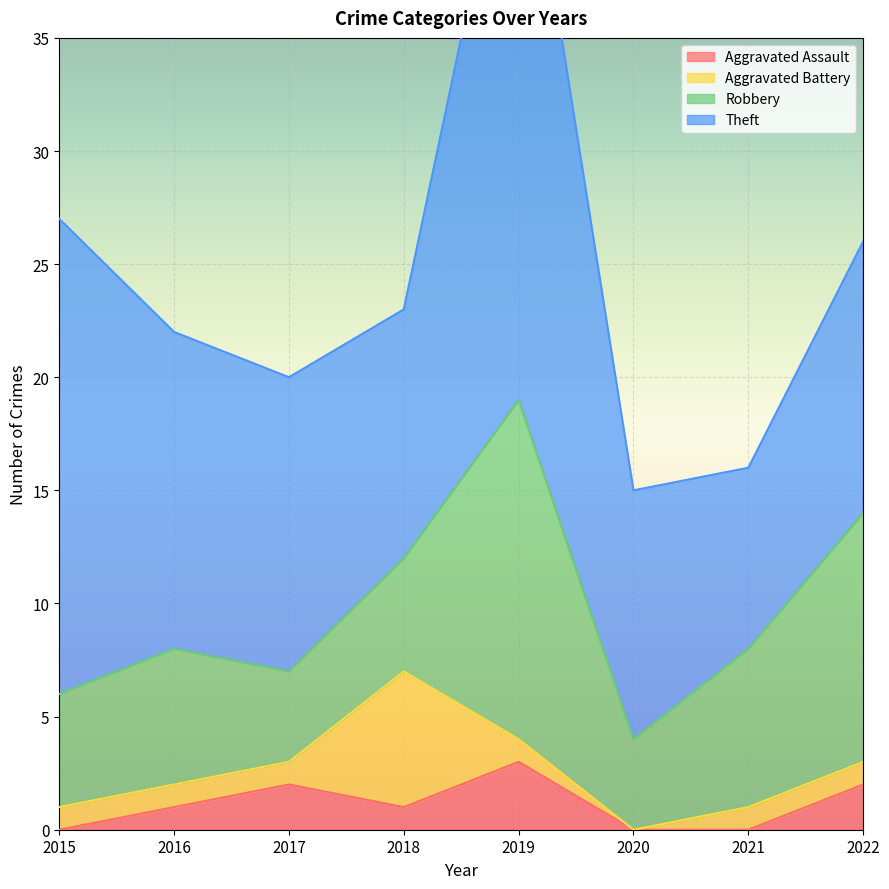

Which has a higher value, 2019 or 2018?

2019